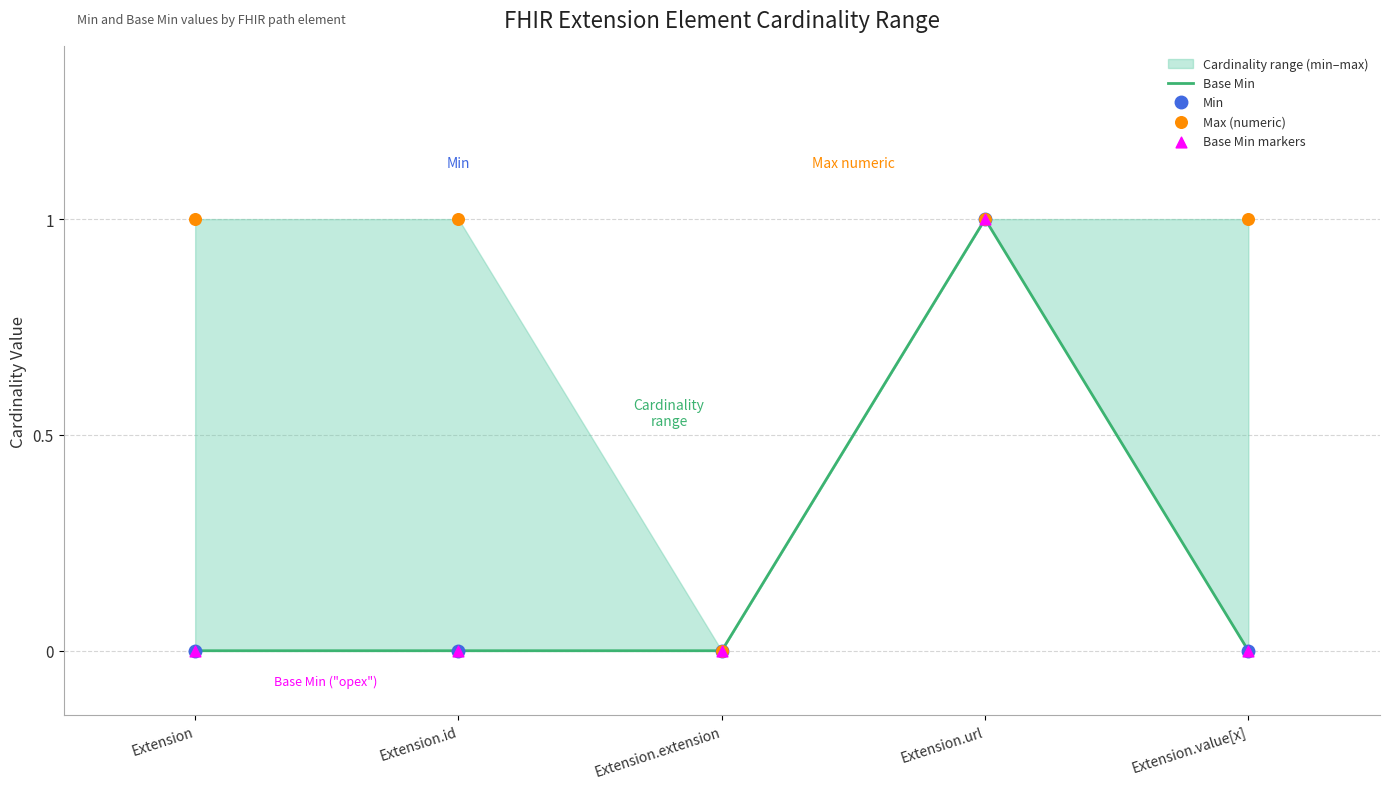

Which series has the largest Y range (max minus min)?

Base Min